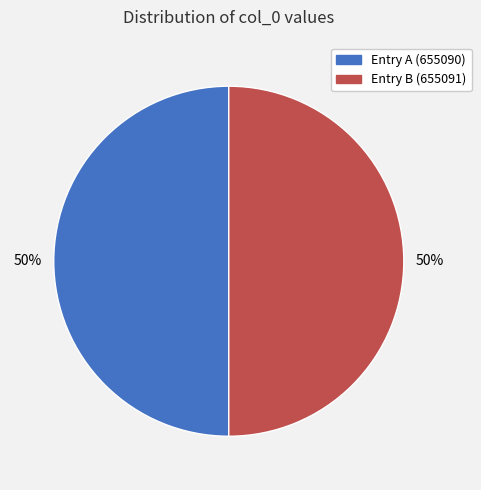

What percentage is the Entry B (655091) slice, to the nearest percent?

50%